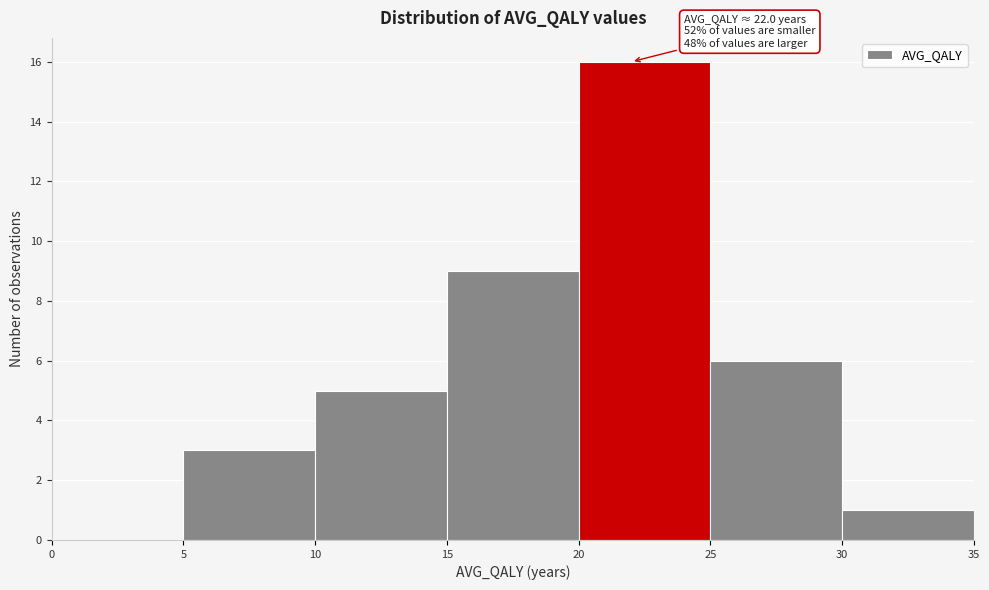

Which range on the x-axis has the tallest bar?

20 to 25